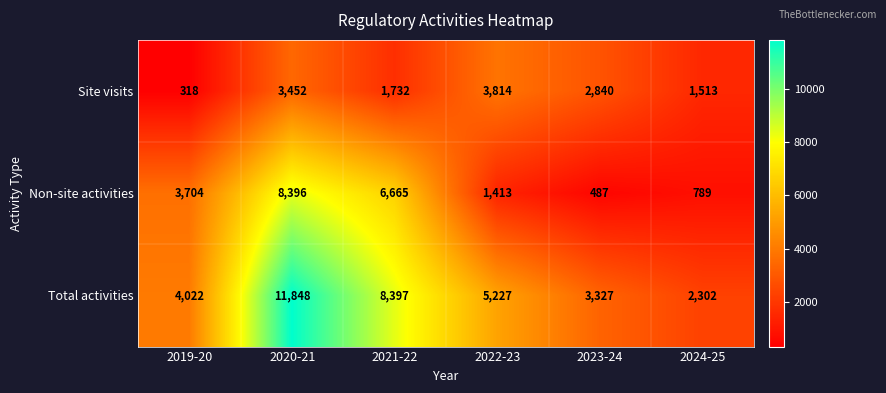

What is the greatest value displayed?

11848